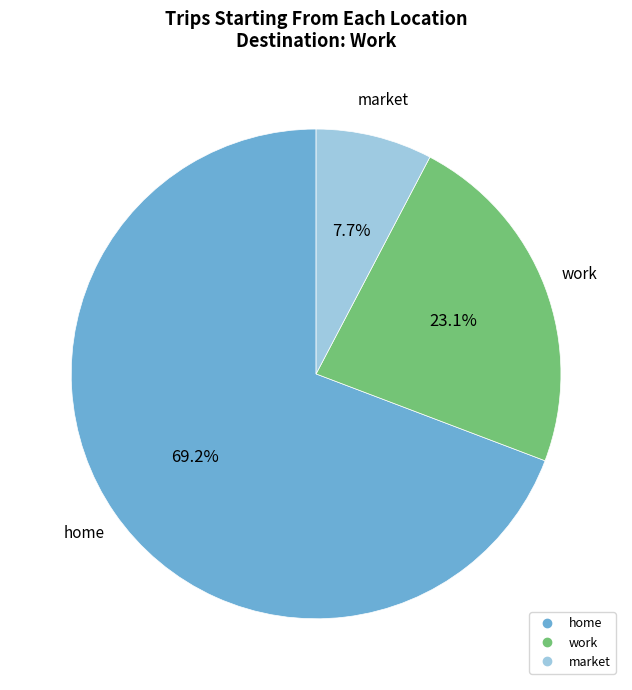

Is there a majority slice in this chart?

Yes